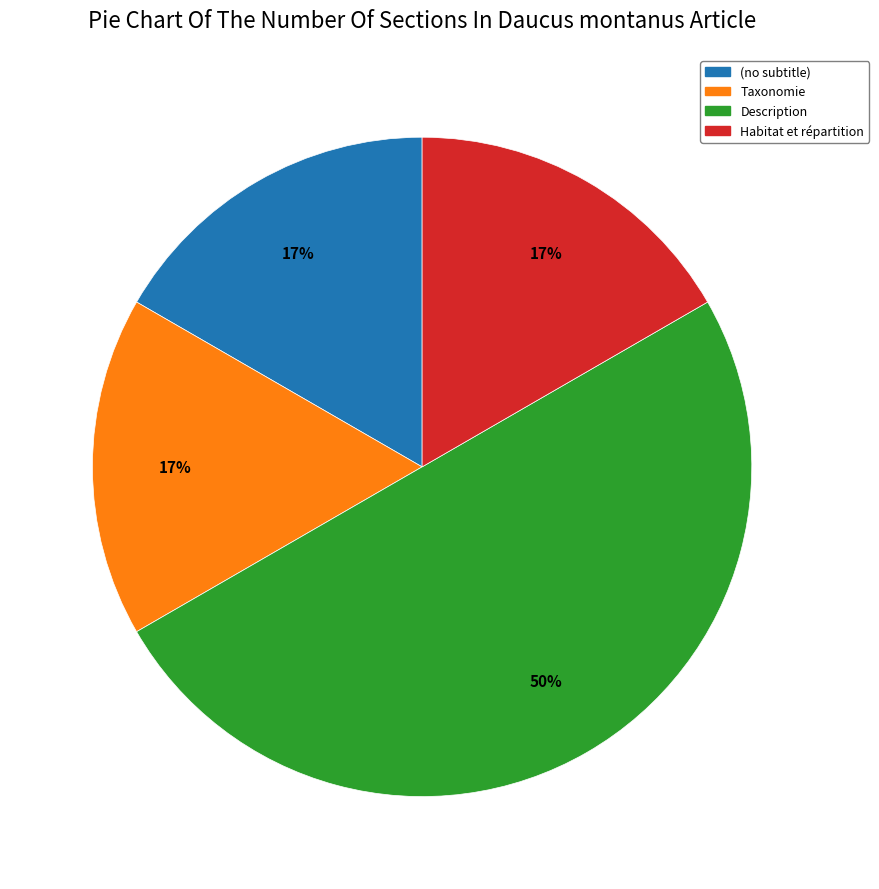

To the nearest percent, what is the difference between the largest and smallest slice percentages?

33%